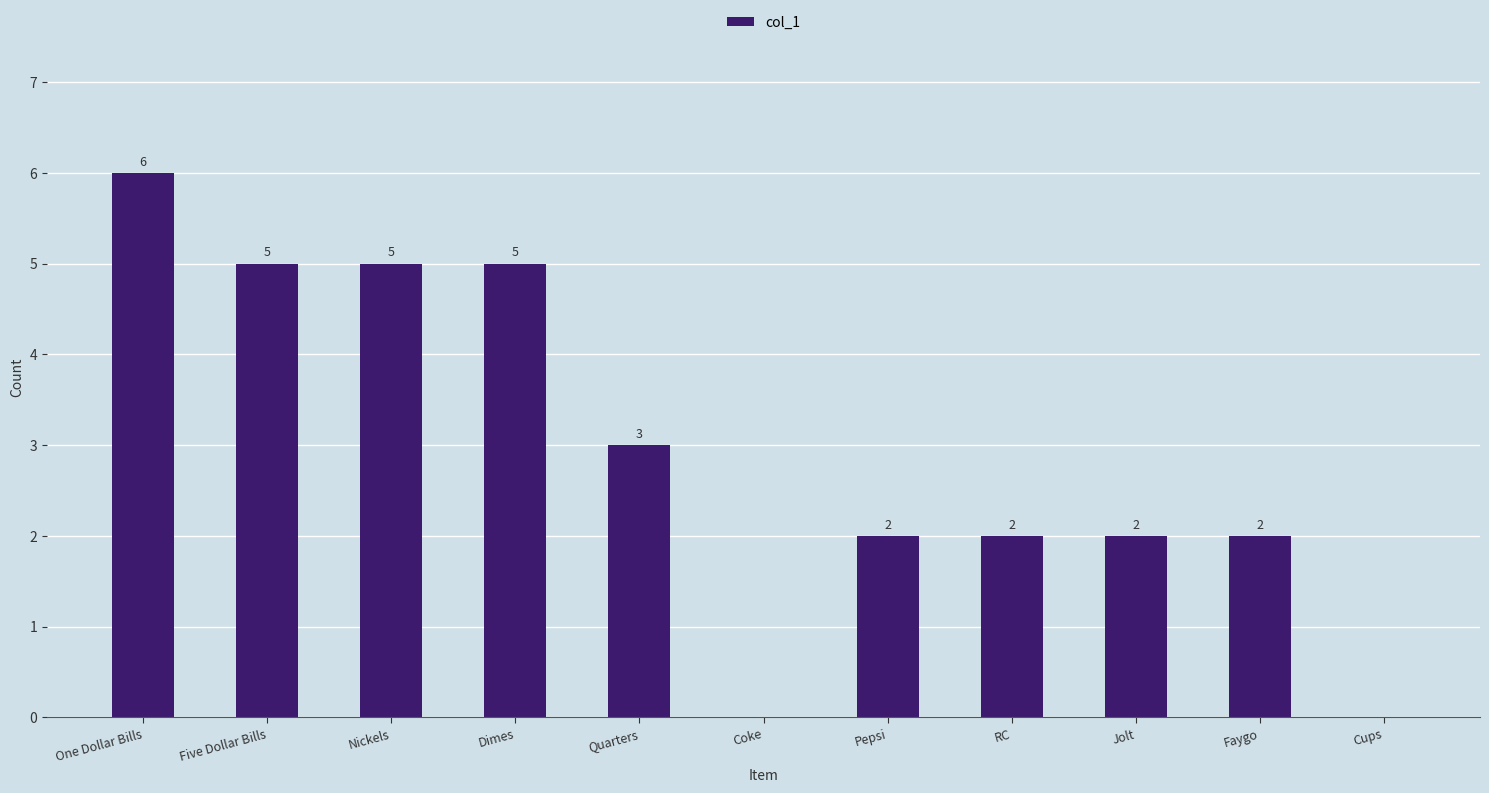

At which label does the data first exceed 2?

One Dollar Bills